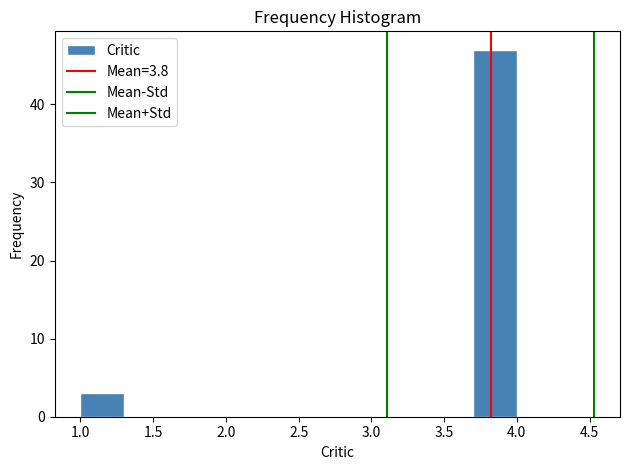

Reading left to right, list every bar in this chart as the range it spans on the x-axis followed by its height. The values are not printed on the chart, so give them approximately, as read against the axis.

1.0 to 1.3: 3
1.3 to 1.6: 0
1.6 to 1.9: 0
1.9 to 2.2: 0
2.2 to 2.5: 0
2.5 to 2.8: 0
2.8 to 3.1: 0
3.1 to 3.4: 0
3.4 to 3.7: 0
3.7 to 4.0: 47